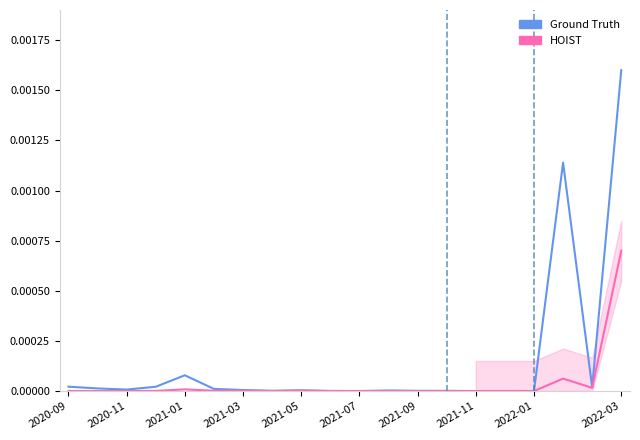

Rank the series by their average value, from highest to lowest.

Ground Truth, HOIST